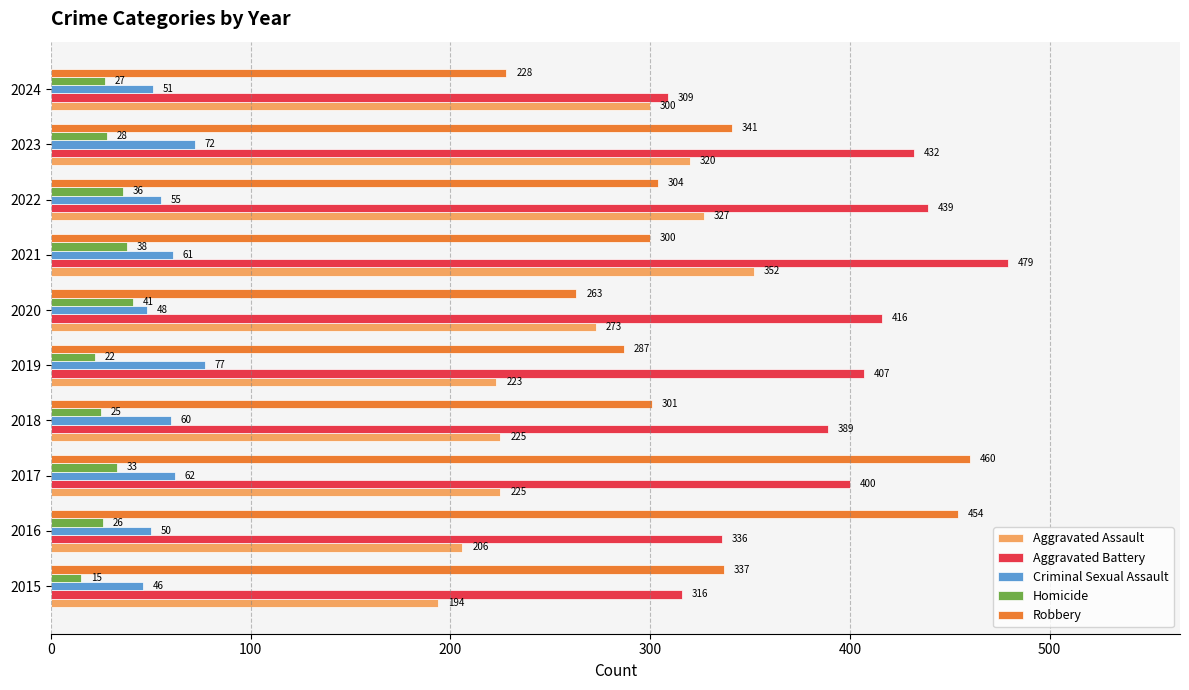

What is the difference between the maximum and minimum values in the Aggravated Battery series?

170